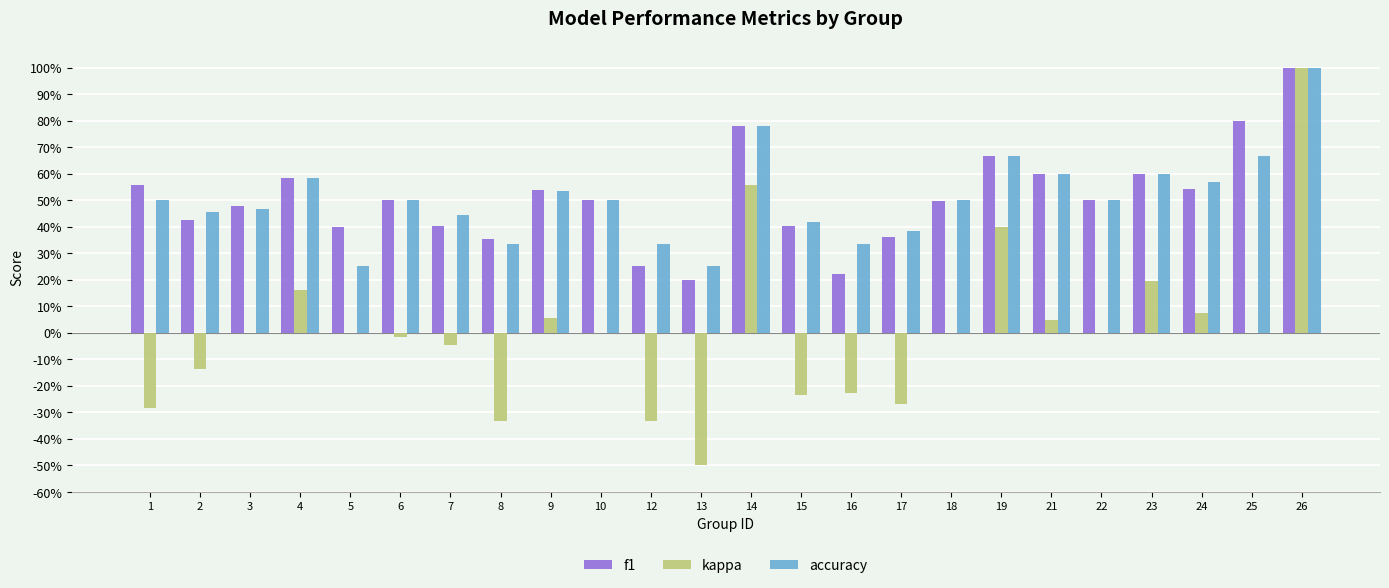

Is the value of accuracy at 19 greater than the value of f1 at 3?

Yes